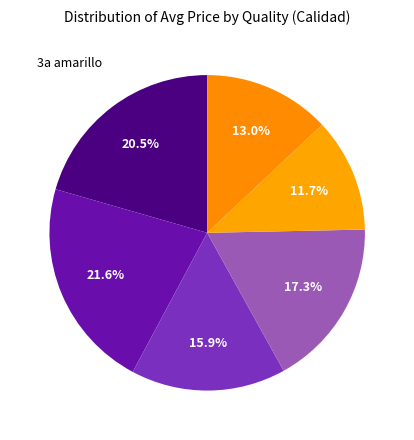

Is there any slice that represents more than half of the pie?

No